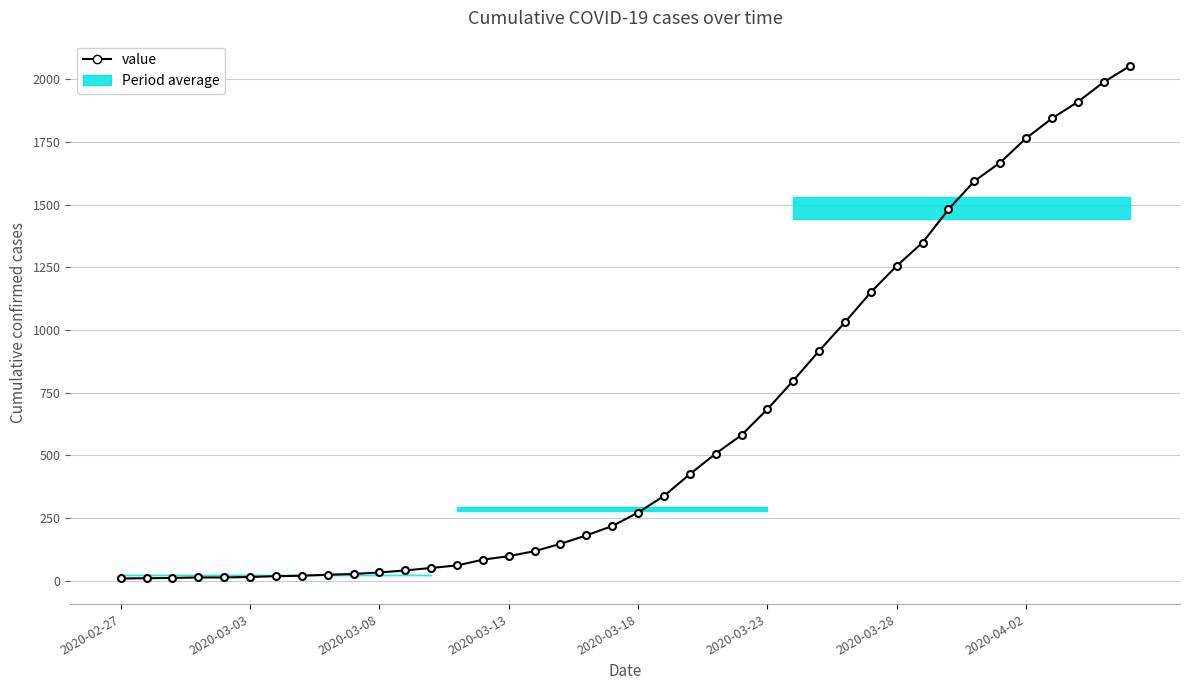

What is the sum of all values?

24804